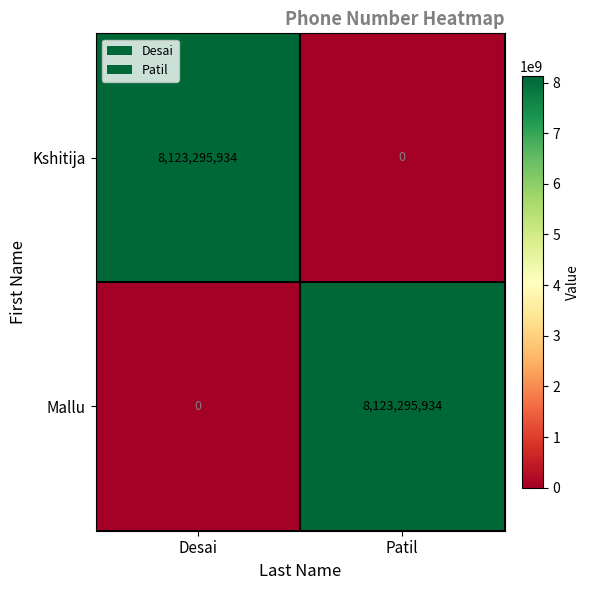

Reading left to right, what are all the values shown in this chart?

Kshitija: Desai=8123295934	Patil=0
Mallu: Desai=0	Patil=8123295934